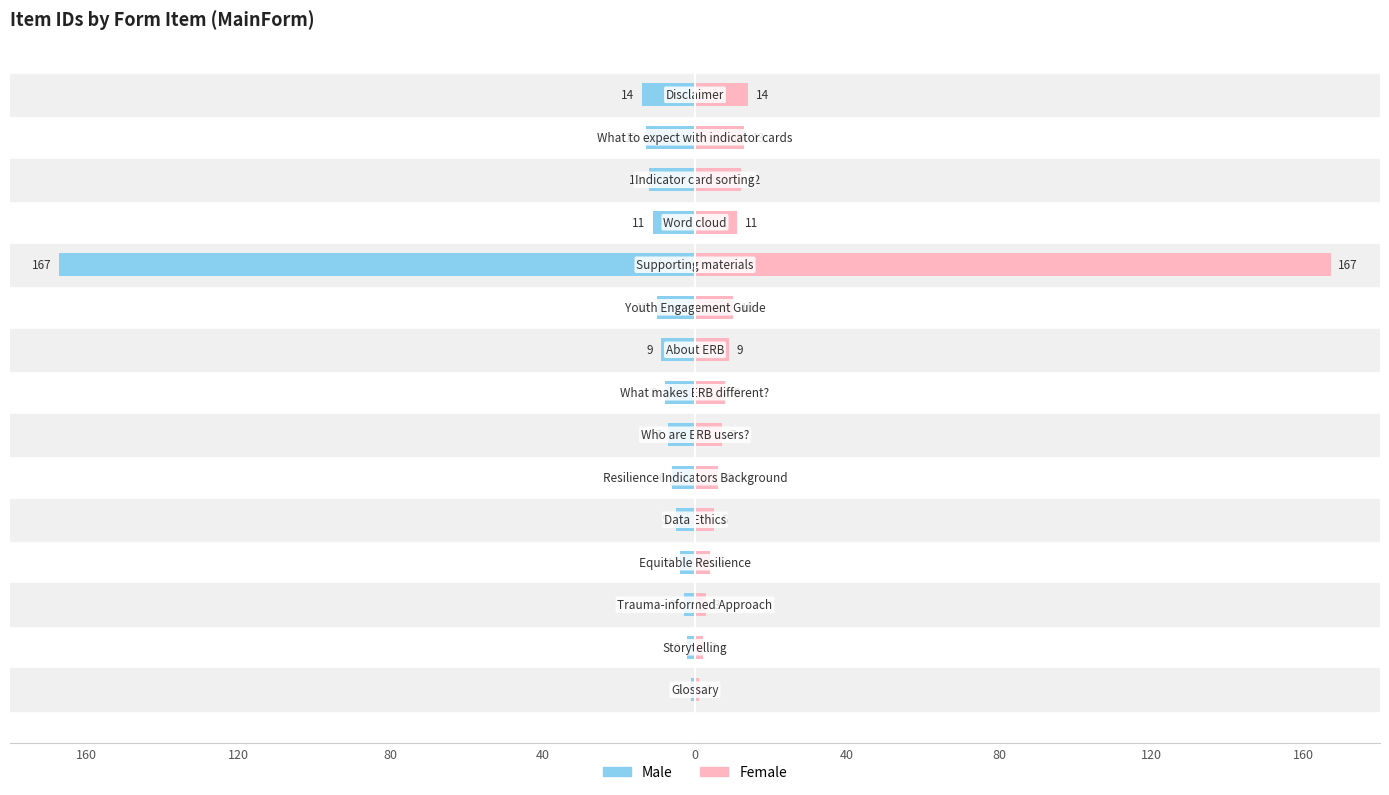

Reading left to right, list all the values displayed in this chart.

Male: -1	-2	-3	-4	-5	-6	-7	-8	-9	-10	-167	-11	-12	-13	-14
Female: 1	2	3	4	5	6	7	8	9	10	167	11	12	13	14